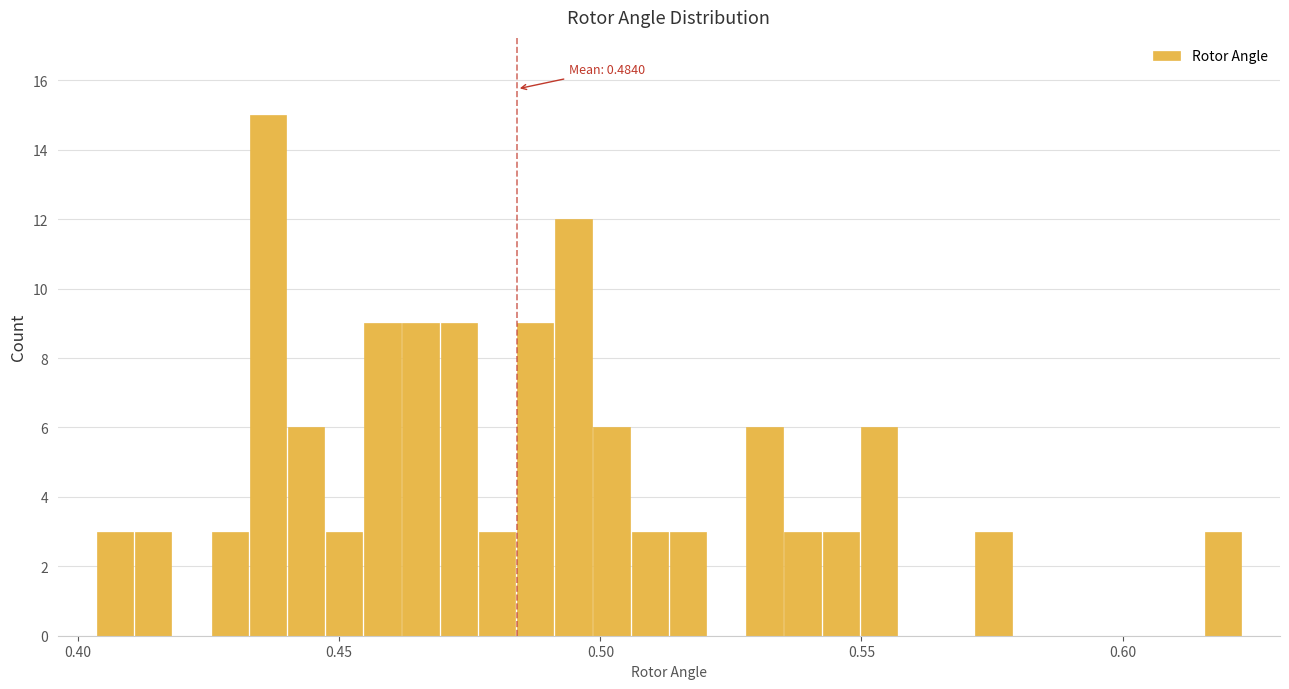

Around what value on the x-axis is the tallest bar? Give the approximate position of its centre, as read against the axis.

0.435